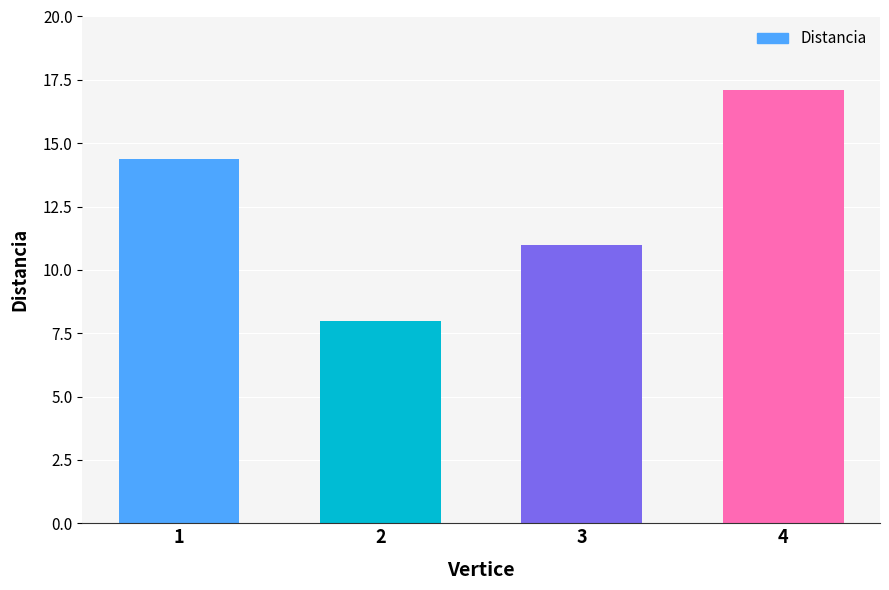

Where is the data nearest to the value 12?

3